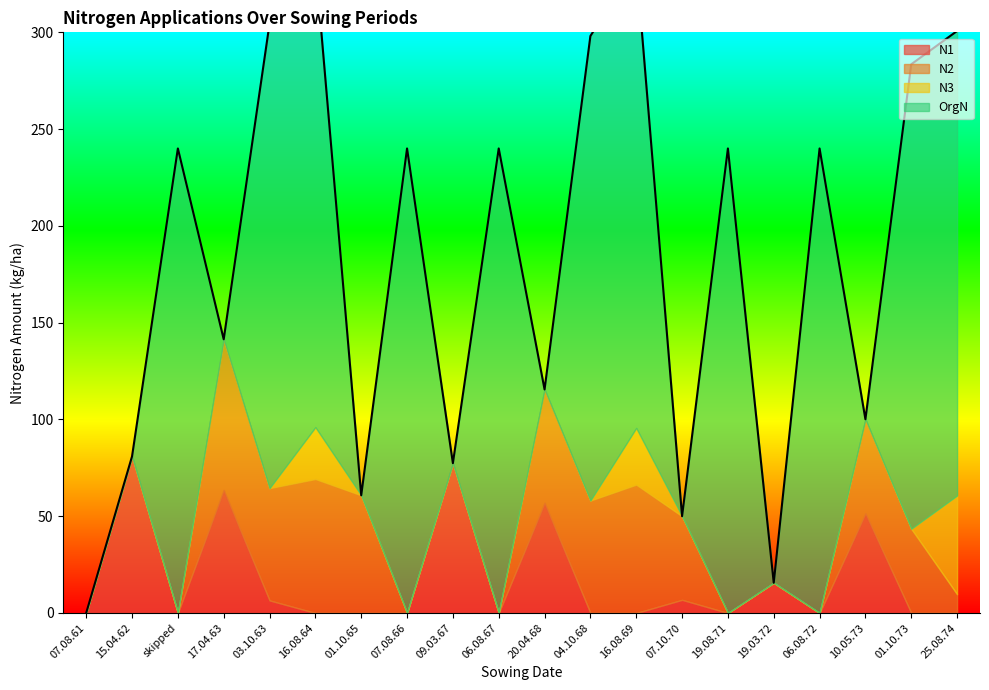

Count the OrgN values in the range 0 to 240.

20